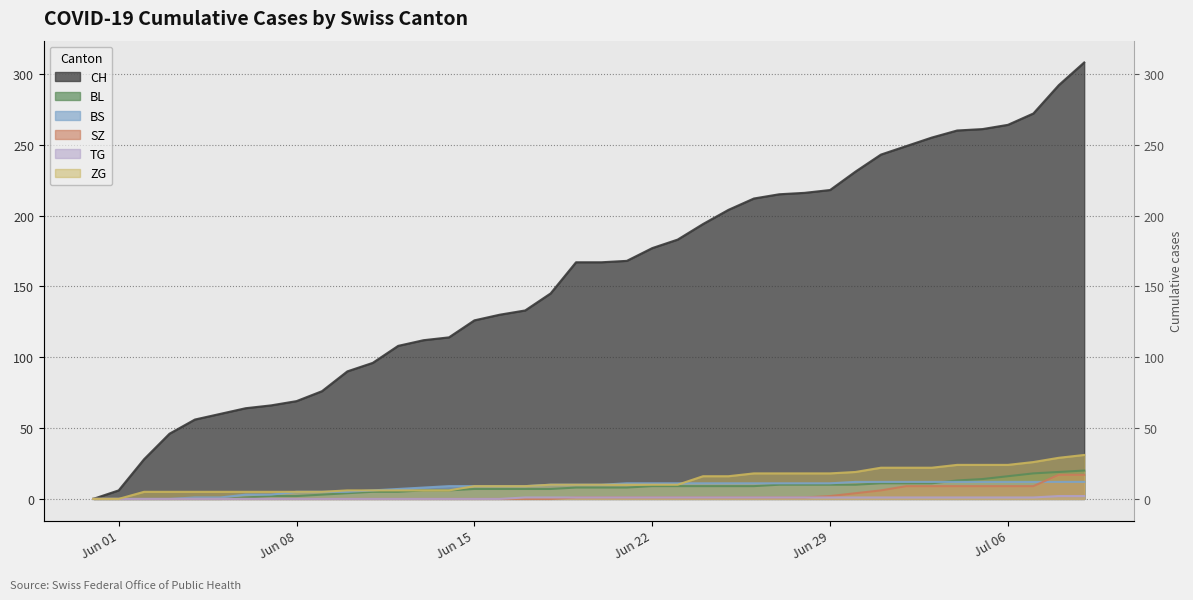

Is the value of BL at 17 greater than the value of TG at 19?

Yes